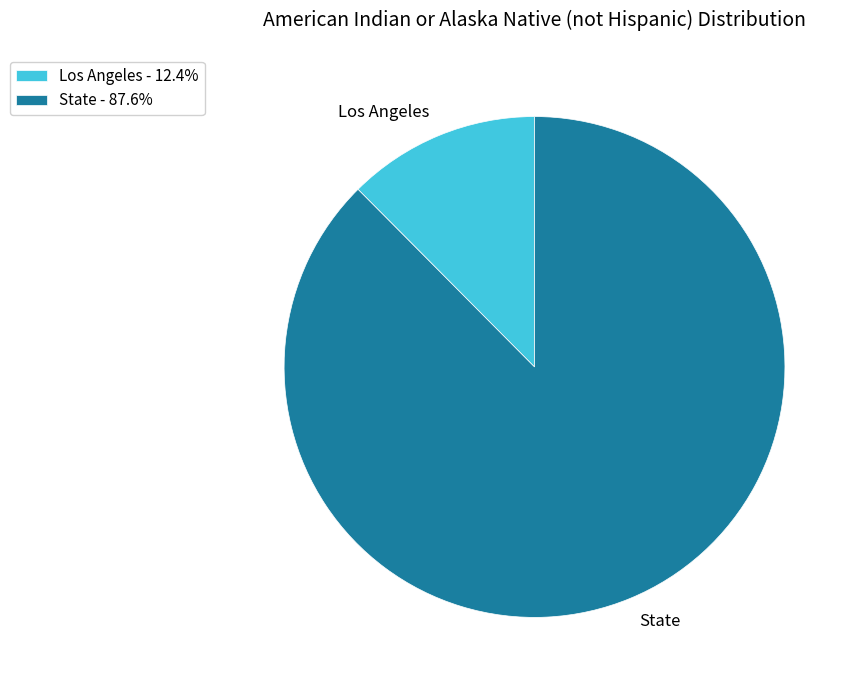

Which slice is the largest?

State